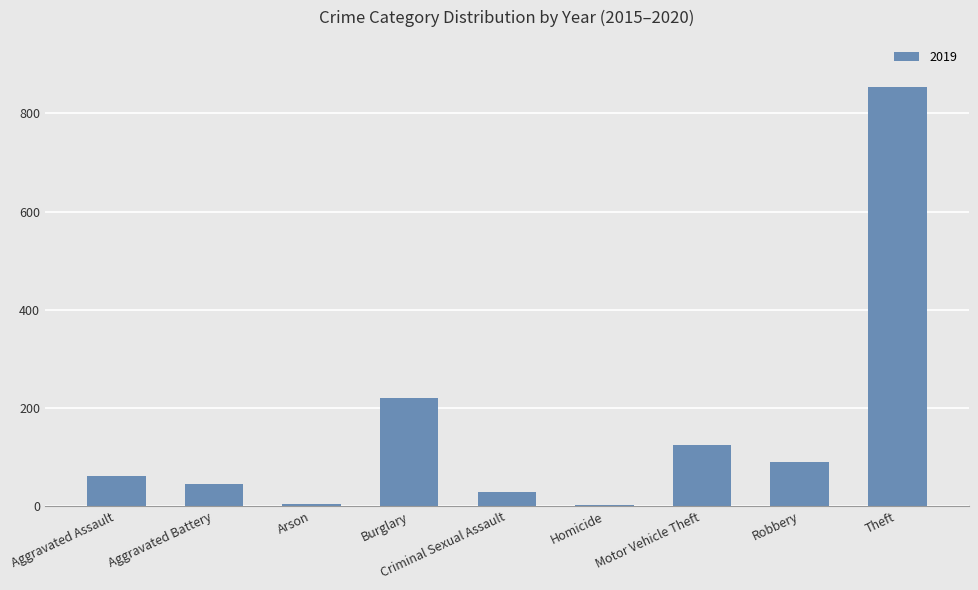

What position from the right is Homicide?

4